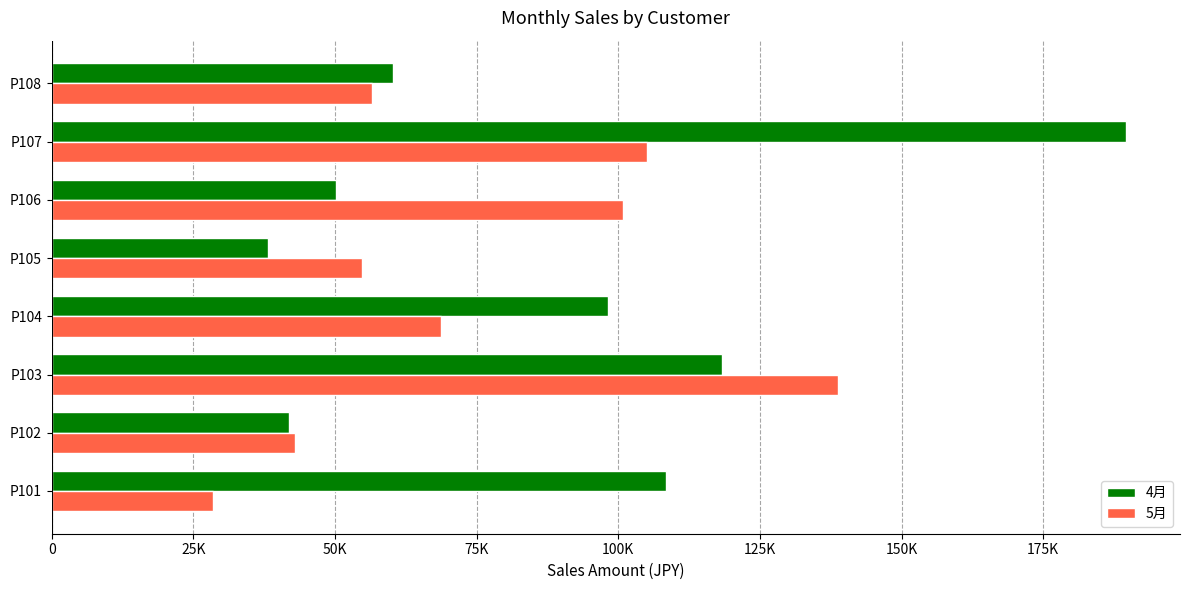

What are all the series names shown in the legend?

4月, 5月